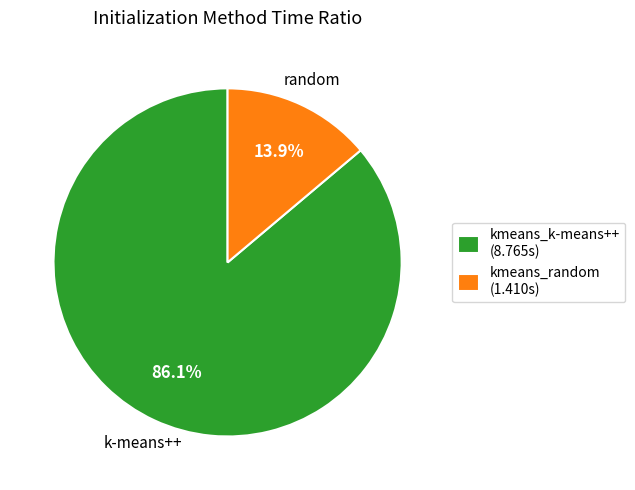

To the nearest percent, what portion does kmeans_random represent?

14%